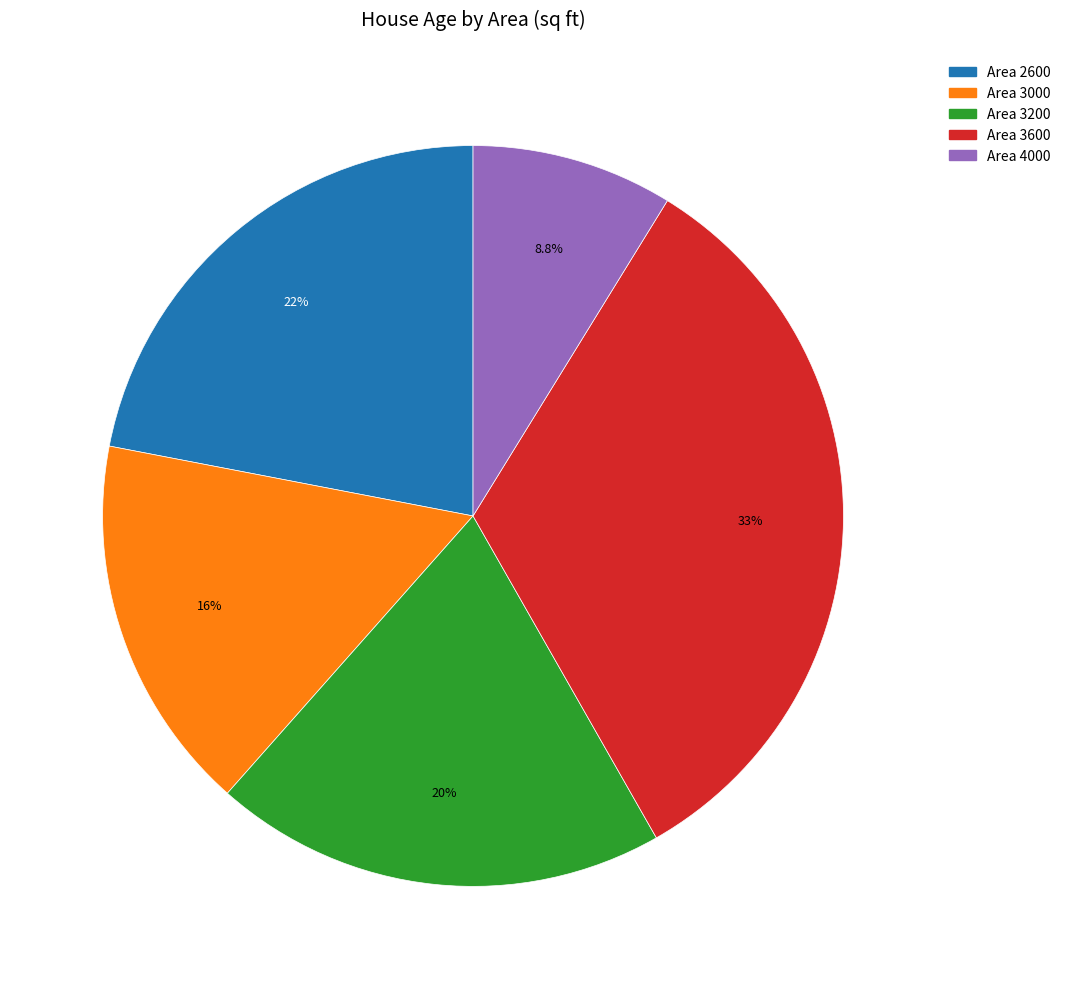

Which slice is the largest?

Area 3600